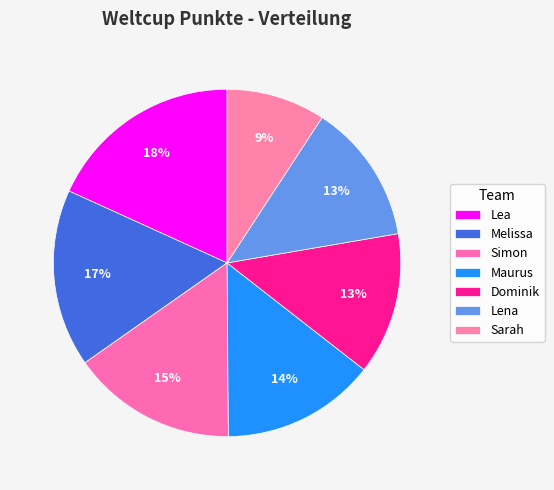

Count the number of slices in the pie.

7